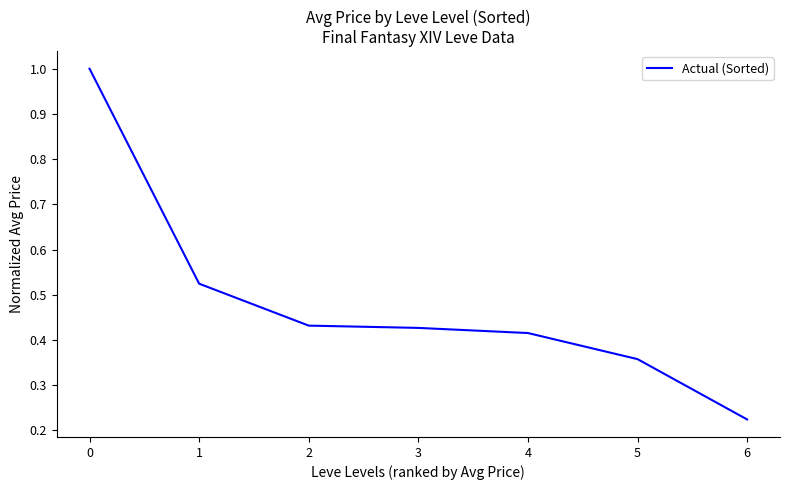

Between 4 and 2, which is larger?

2